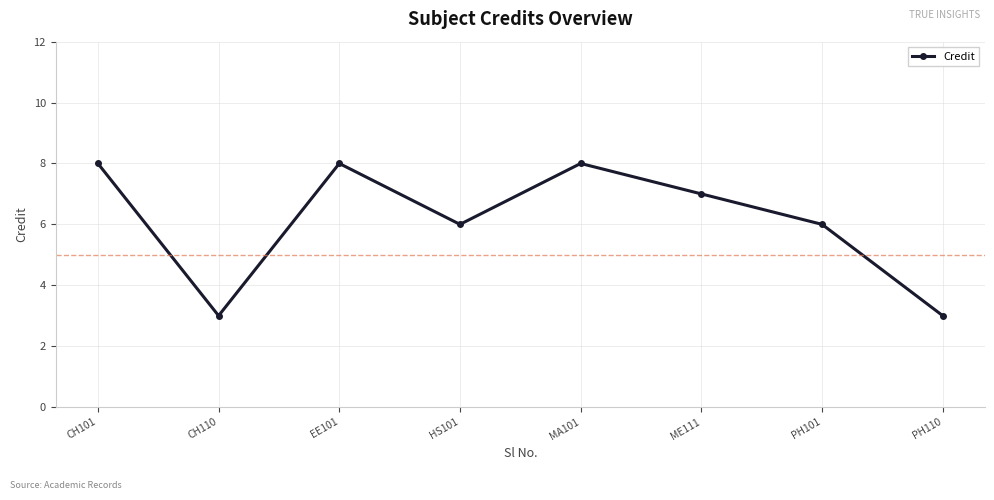

What is the sum of all values?

49